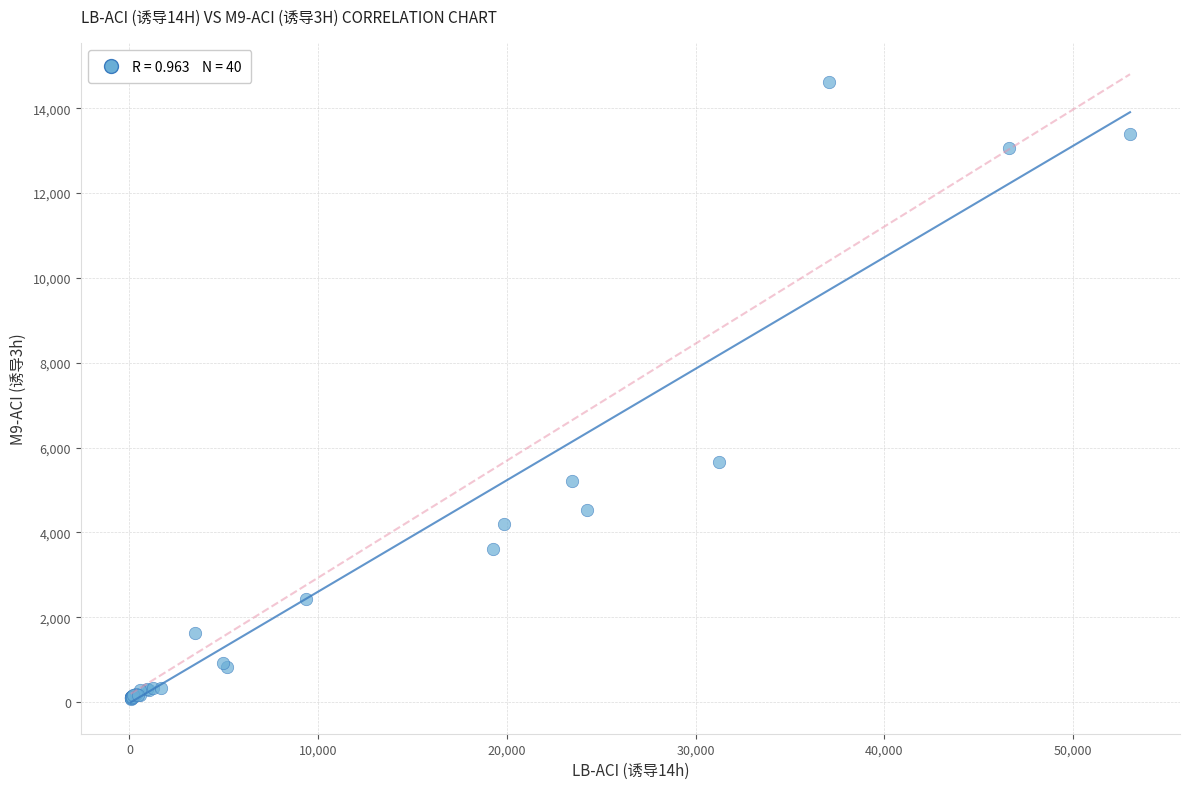

What Y value in the scatter plot is closest to 7349?

5667.4